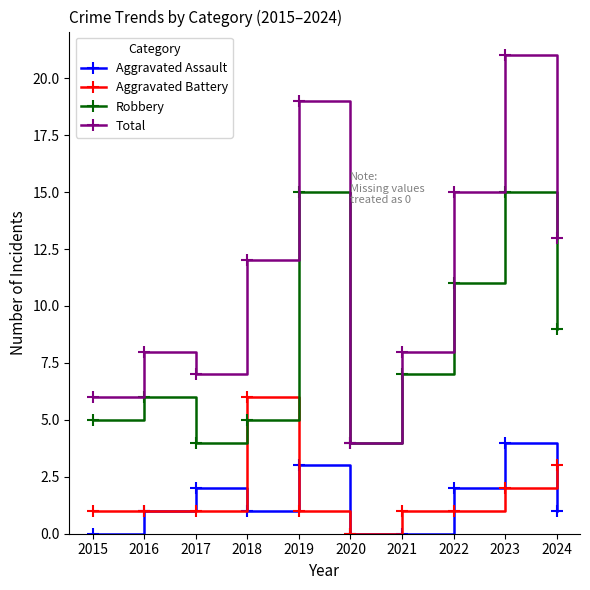

What is the difference between the highest and lowest values at 2023?

19